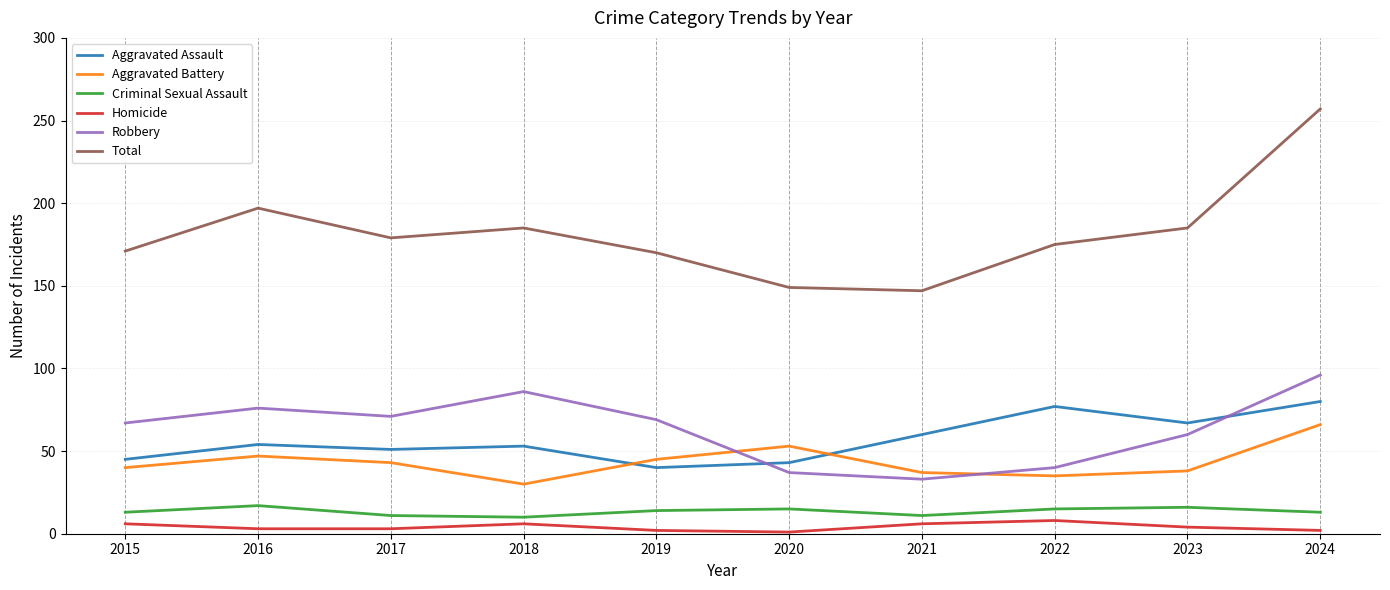

Which series has the widest spread of values?

Total